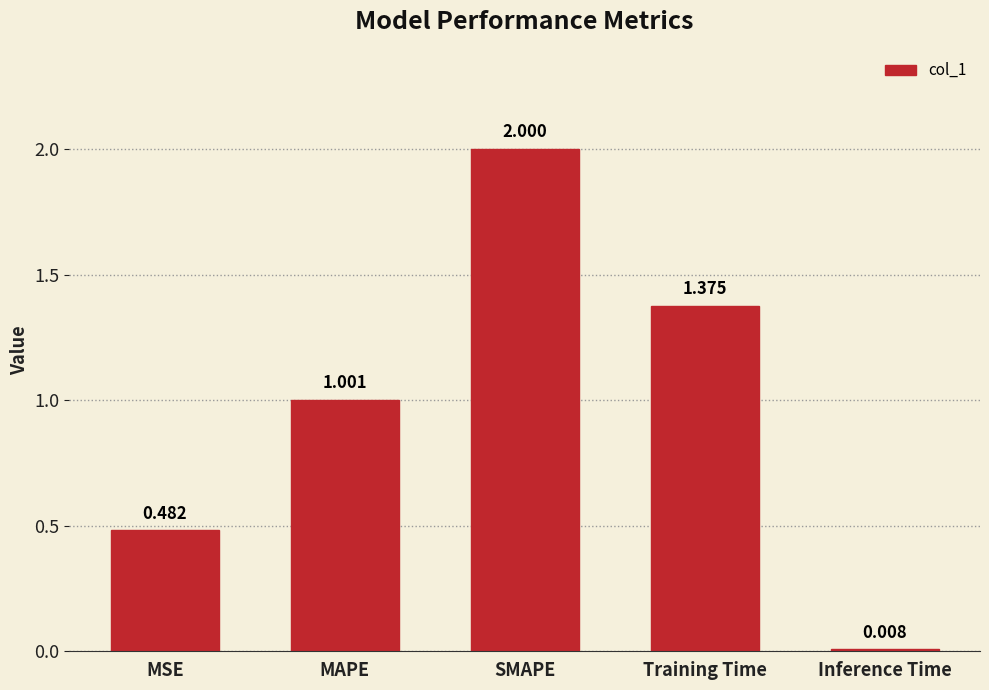

List the labels in order of value, largest first.

SMAPE, Training Time, MAPE, MSE, Inference Time